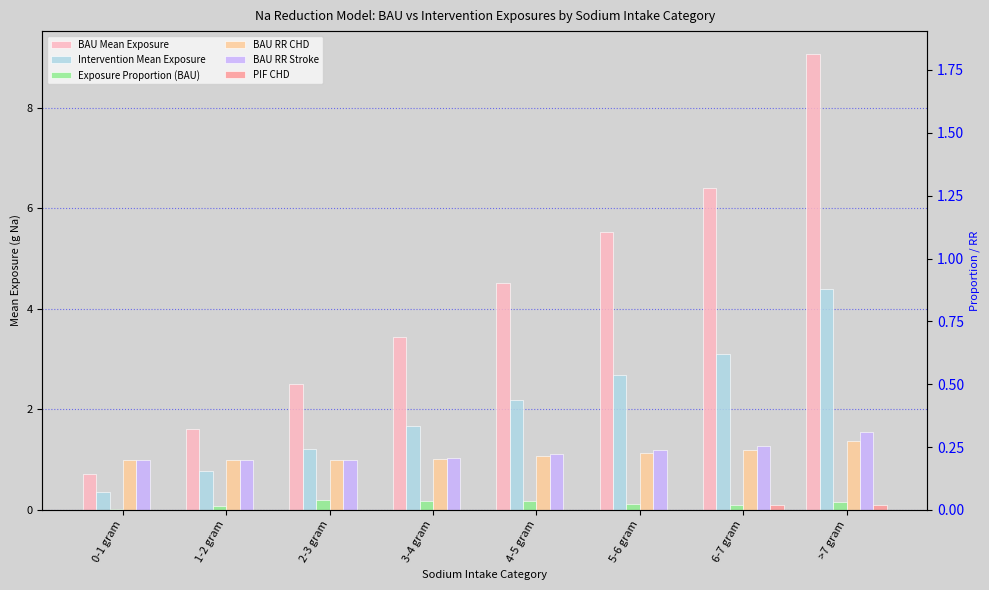

Reading left to right, transcribe all the data shown in this chart.

BAU Mean Exposure: 0-1 gram=0.7	1-2 gram=1.6	2-3 gram=2.5	3-4 gram=3.4	4-5 gram=4.5	5-6 gram=5.5	6-7 gram=6.4	>7 gram=9.1
Intervention Mean Exposure: 0-1 gram=0.3	1-2 gram=0.8	2-3 gram=1.2	3-4 gram=1.7	4-5 gram=2.2	5-6 gram=2.7	6-7 gram=3.1	>7 gram=4.4
Exposure Proportion (BAU): 0-1 gram=0.0	1-2 gram=0.1	2-3 gram=0.2	3-4 gram=0.2	4-5 gram=0.2	5-6 gram=0.1	6-7 gram=0.1	>7 gram=0.2
BAU RR CHD: 0-1 gram=1.0	1-2 gram=1.0	2-3 gram=1.0	3-4 gram=1.0	4-5 gram=1.1	5-6 gram=1.1	6-7 gram=1.2	>7 gram=1.4
BAU RR Stroke: 0-1 gram=1.0	1-2 gram=1.0	2-3 gram=1.0	3-4 gram=1.0	4-5 gram=1.1	5-6 gram=1.2	6-7 gram=1.3	>7 gram=1.6
PIF CHD: 0-1 gram=0.0	1-2 gram=0.0	2-3 gram=0.0	3-4 gram=0.0	4-5 gram=0.0	5-6 gram=0.0	6-7 gram=0.1	>7 gram=0.1